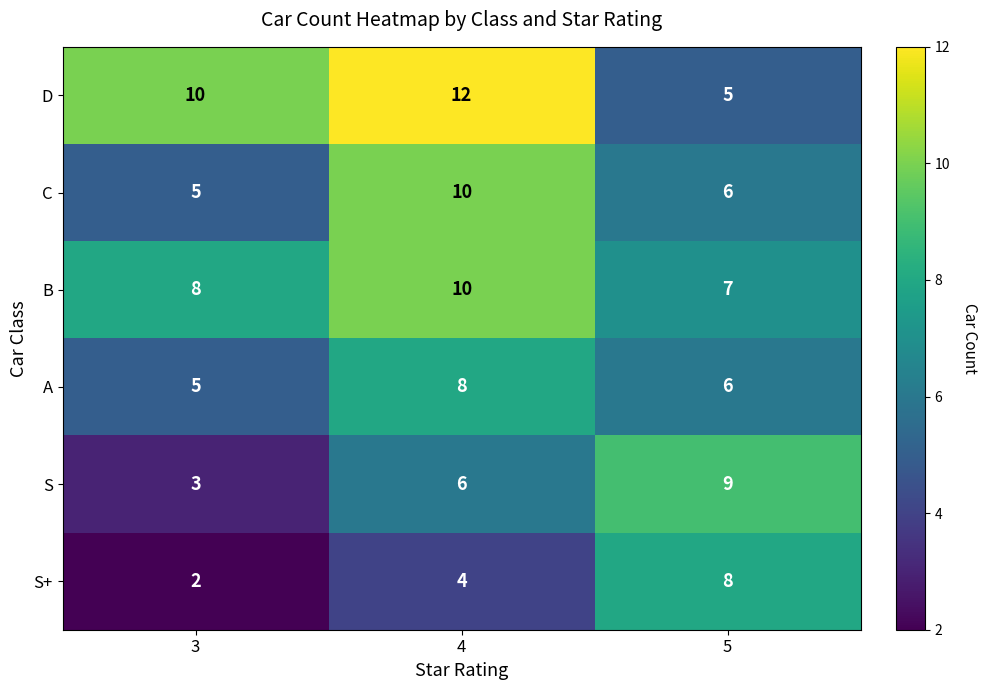

The value of B at 5 is 3. True or false?

False